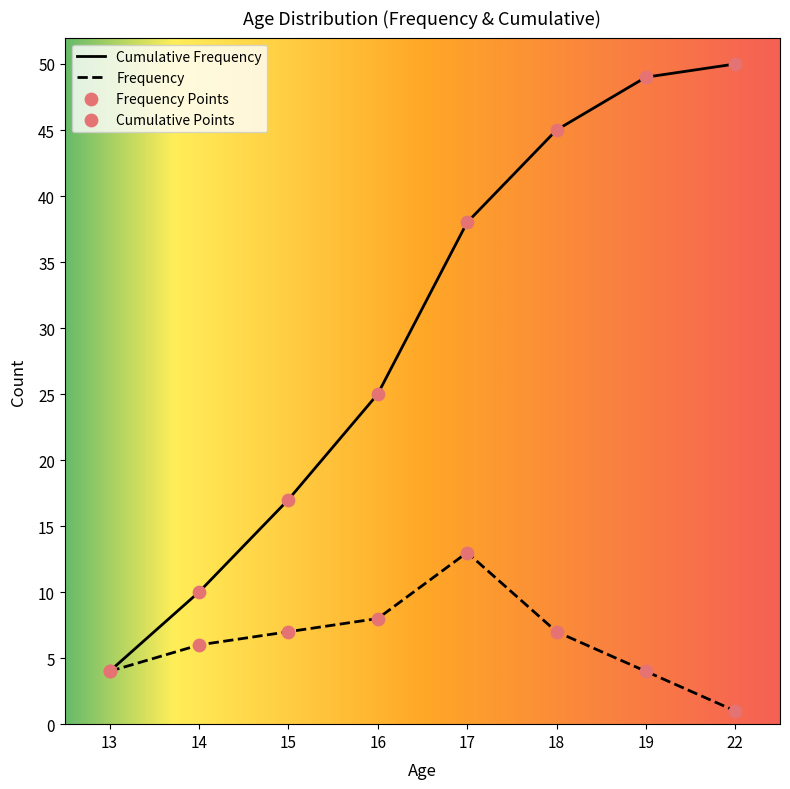

What is the change in value from 16 to 17?

+5